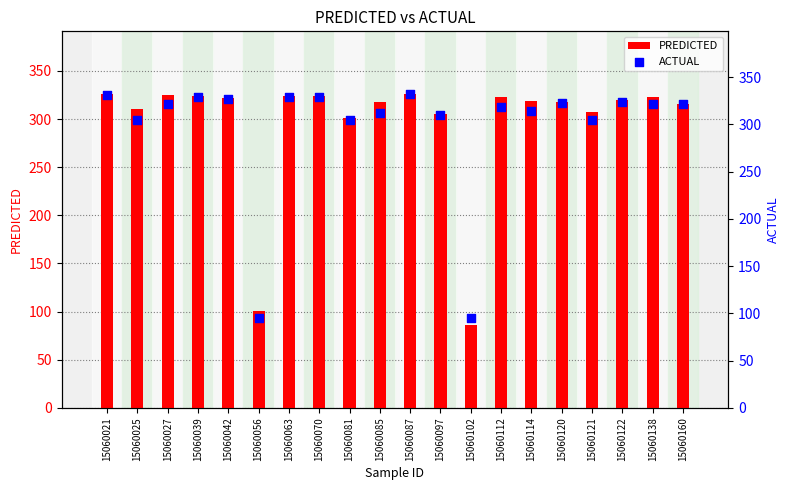

Which series reaches the maximum Y coordinate?

ACTUAL